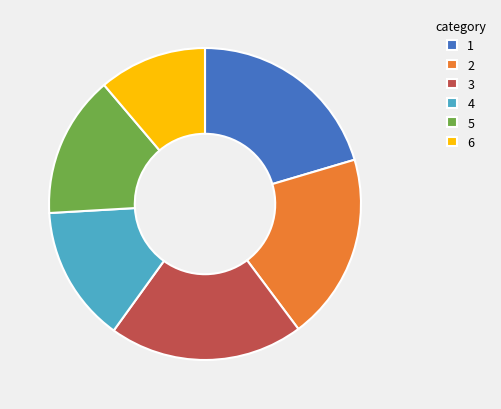

Do 6 and 2 together represent more than half of the pie?

No